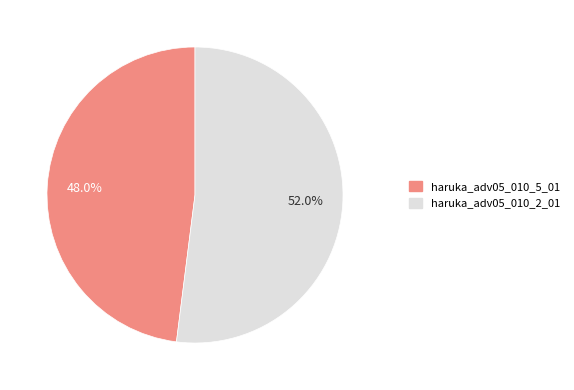

How many segments does this pie chart have?

2